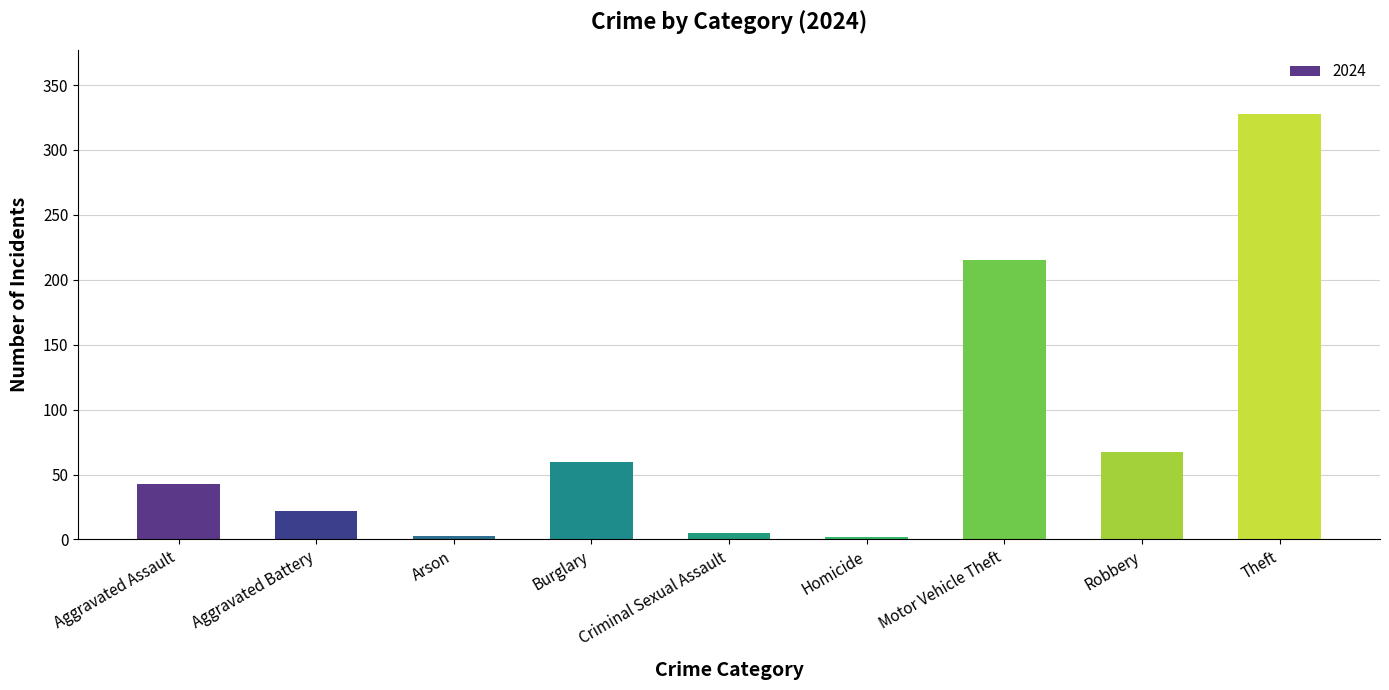

What is the difference between the second highest and second lowest values?

212